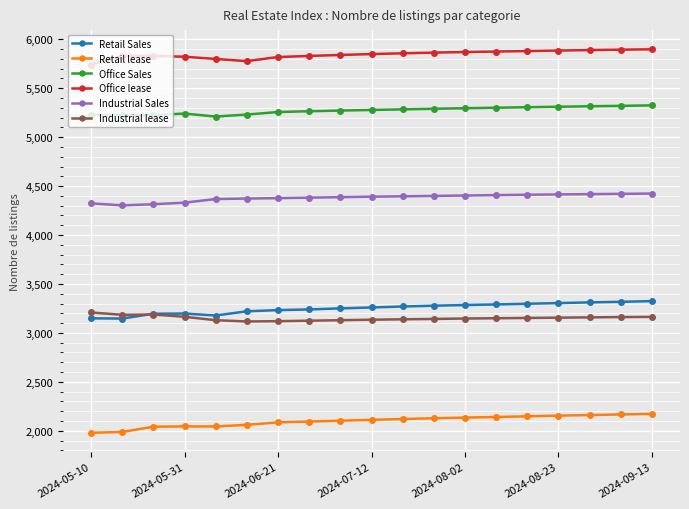

In Office lease, how many points are lower than both neighbors (excluding endpoints)?

1